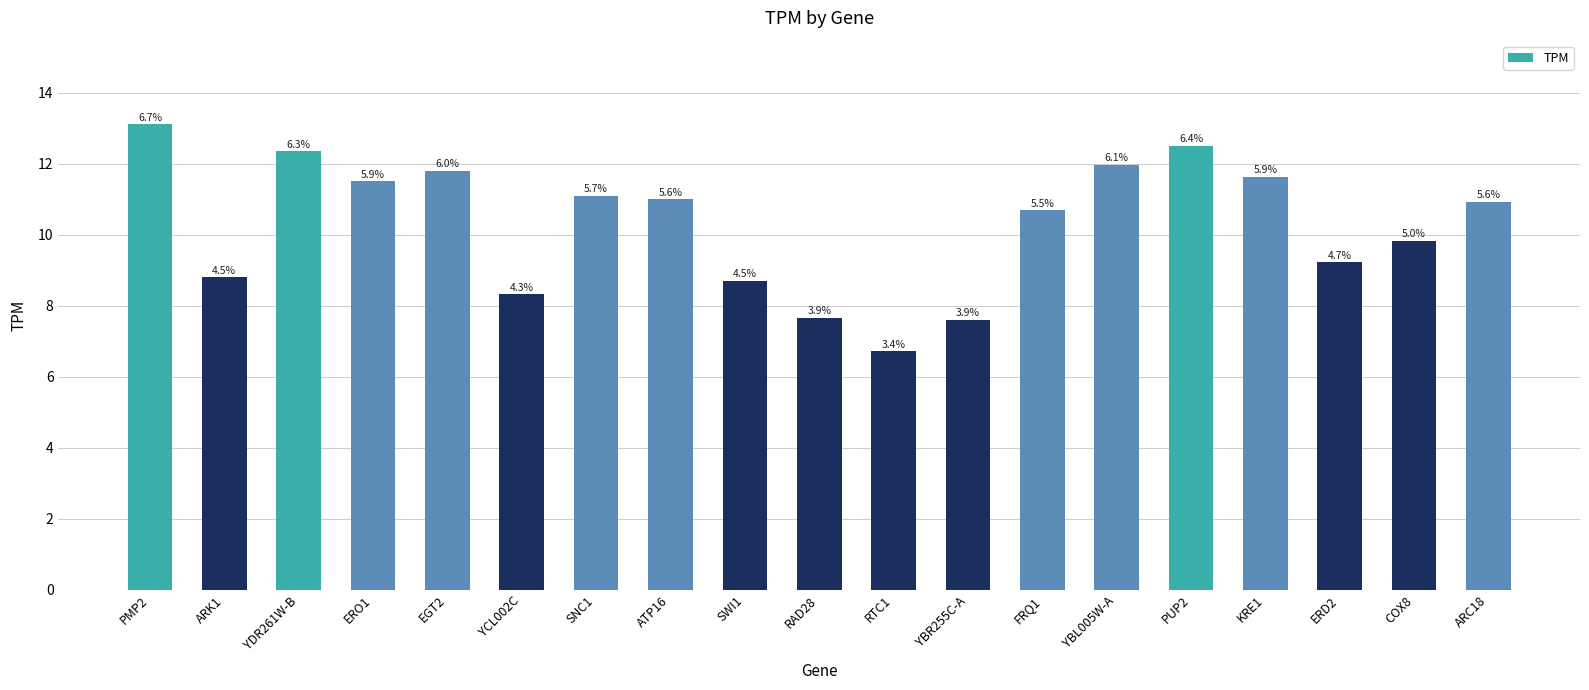

How many bars are there in total?

19